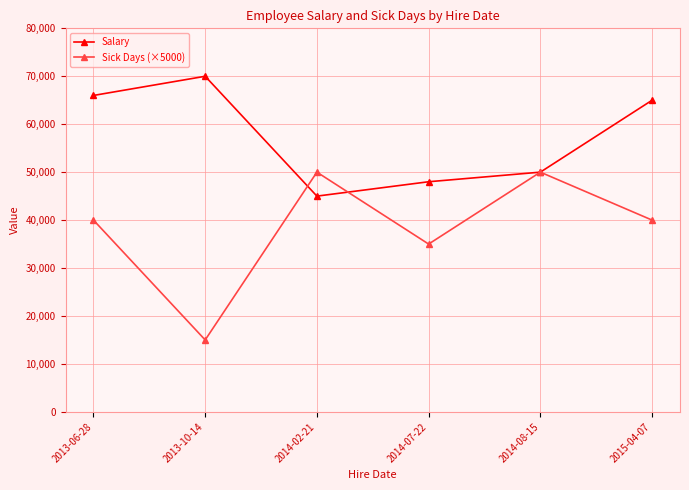

Which category has the lowest value in the Sick Days (×5000) series?

2013-10-14